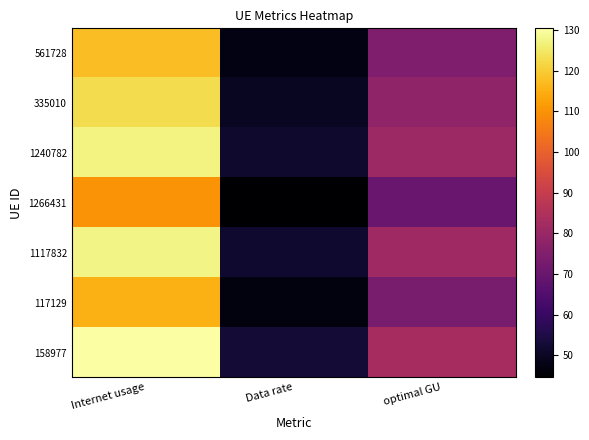

Rank the series by their maximum value, from highest to lowest.

158977, 1117832, 1240782, 335010, 561728, 117129, 1266431